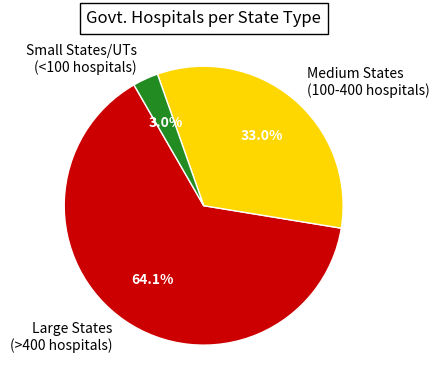

Count the number of slices in the pie.

3